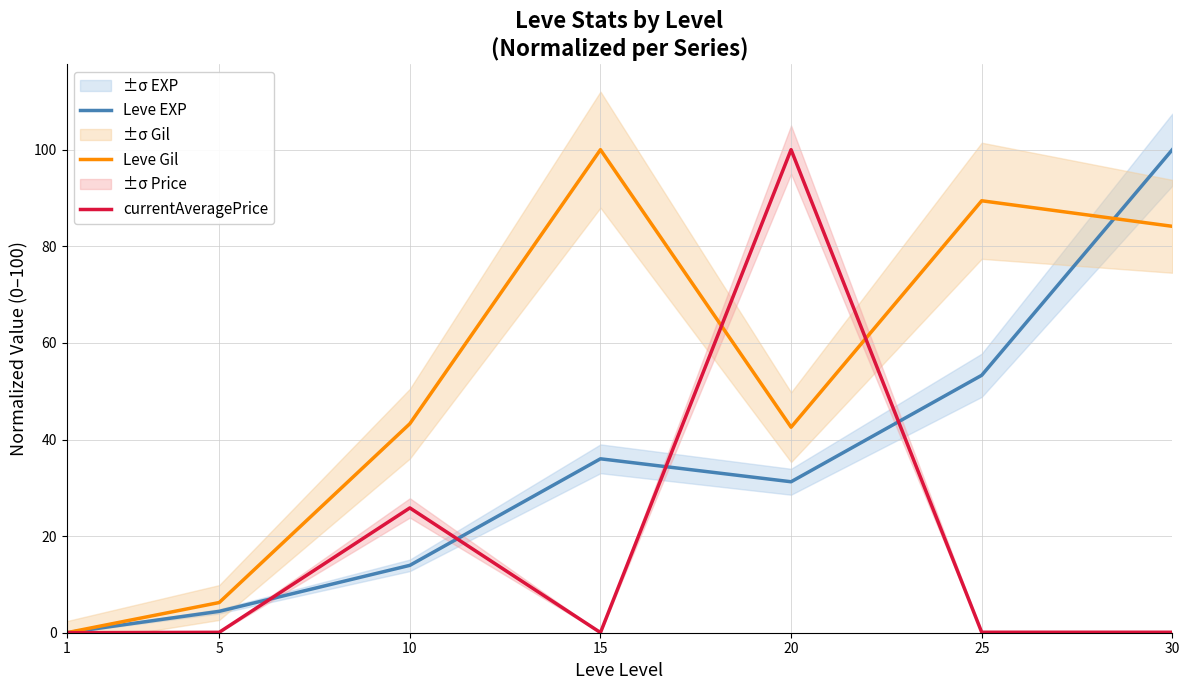

Count the number of categories in the chart.

7